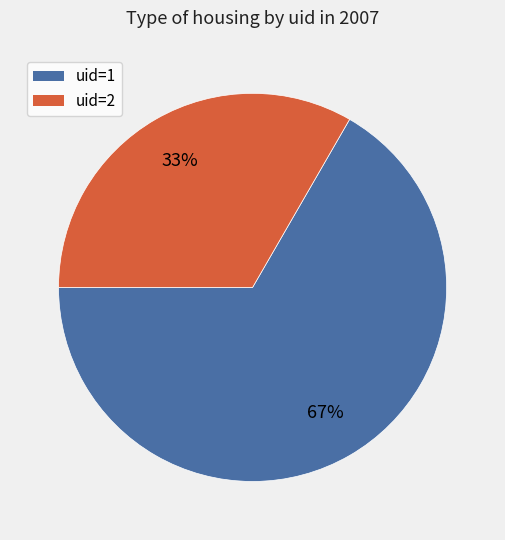

Rank the categories by value from lowest to highest.

uid=2, uid=1